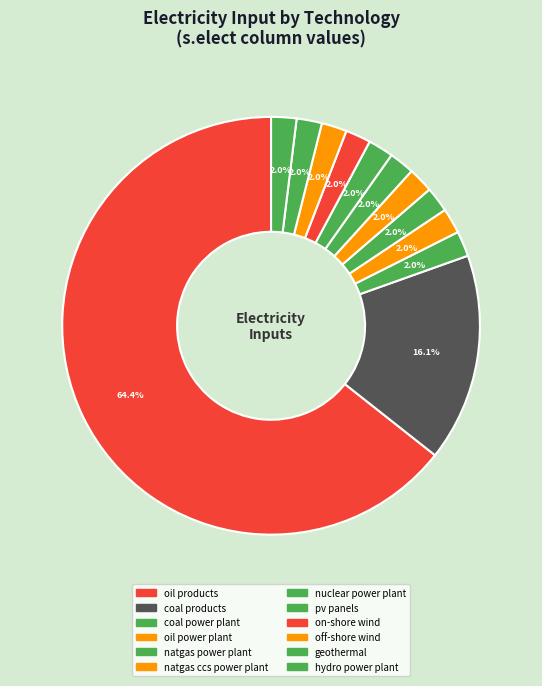

To the nearest percent, what is the average slice percentage?

8%